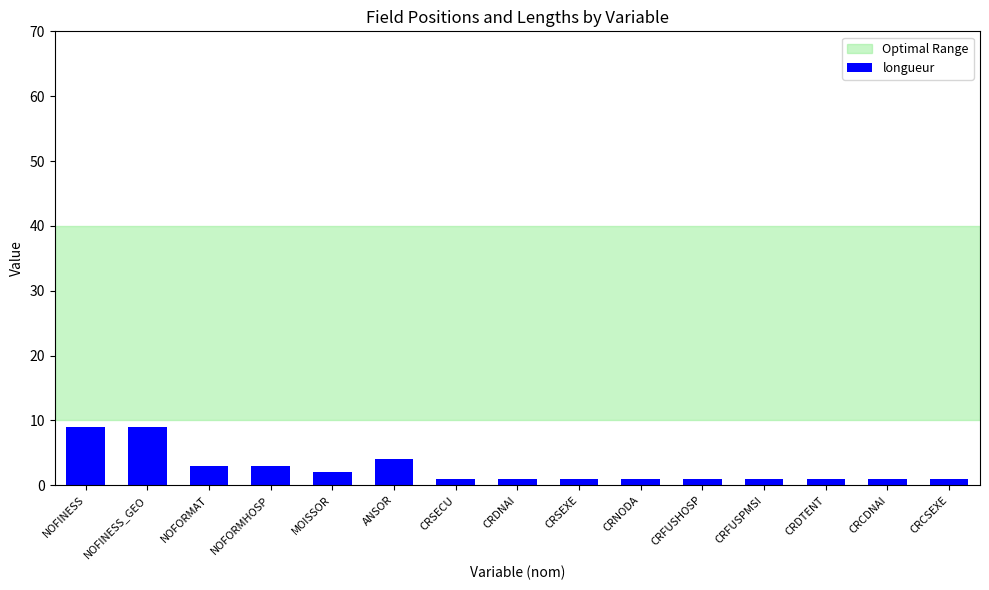

Between NOFINESS_GEO and CRCDNAI, which is larger?

NOFINESS_GEO